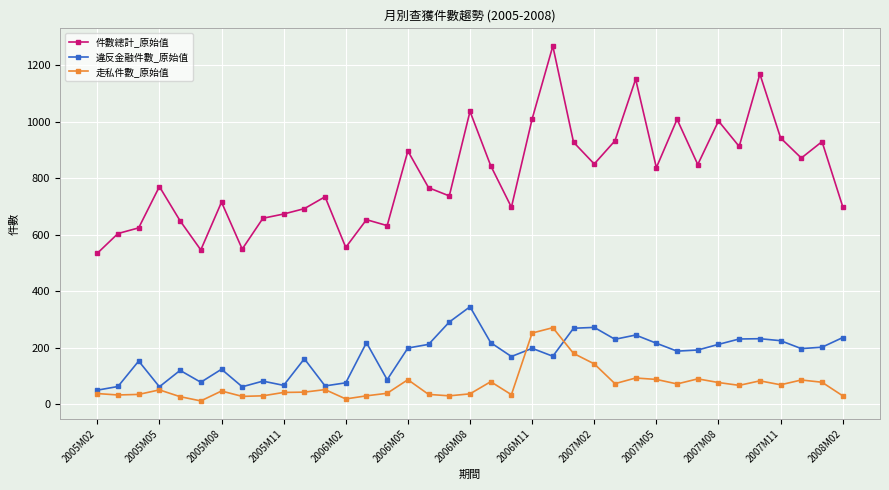

Which series has the widest spread of values?

件數總計_原始值